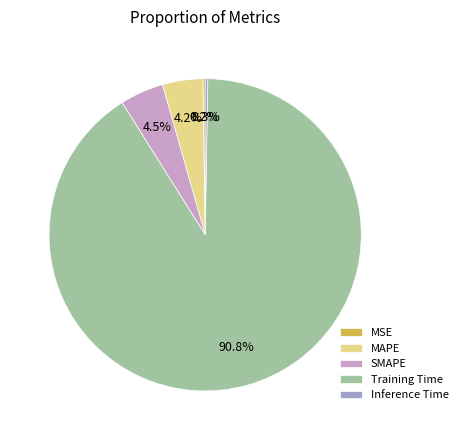

Which category has the biggest portion of the pie?

Training Time